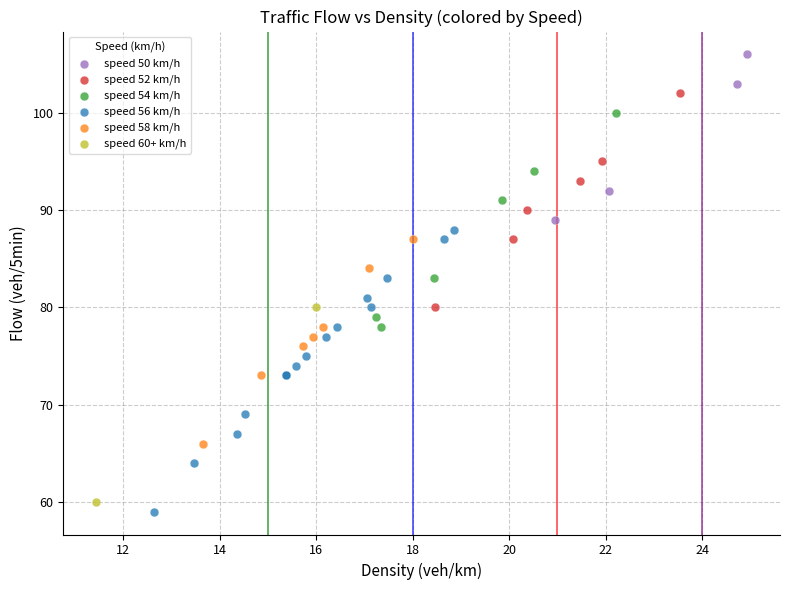

Which series has the widest spread of Y values?

speed 56 km/h